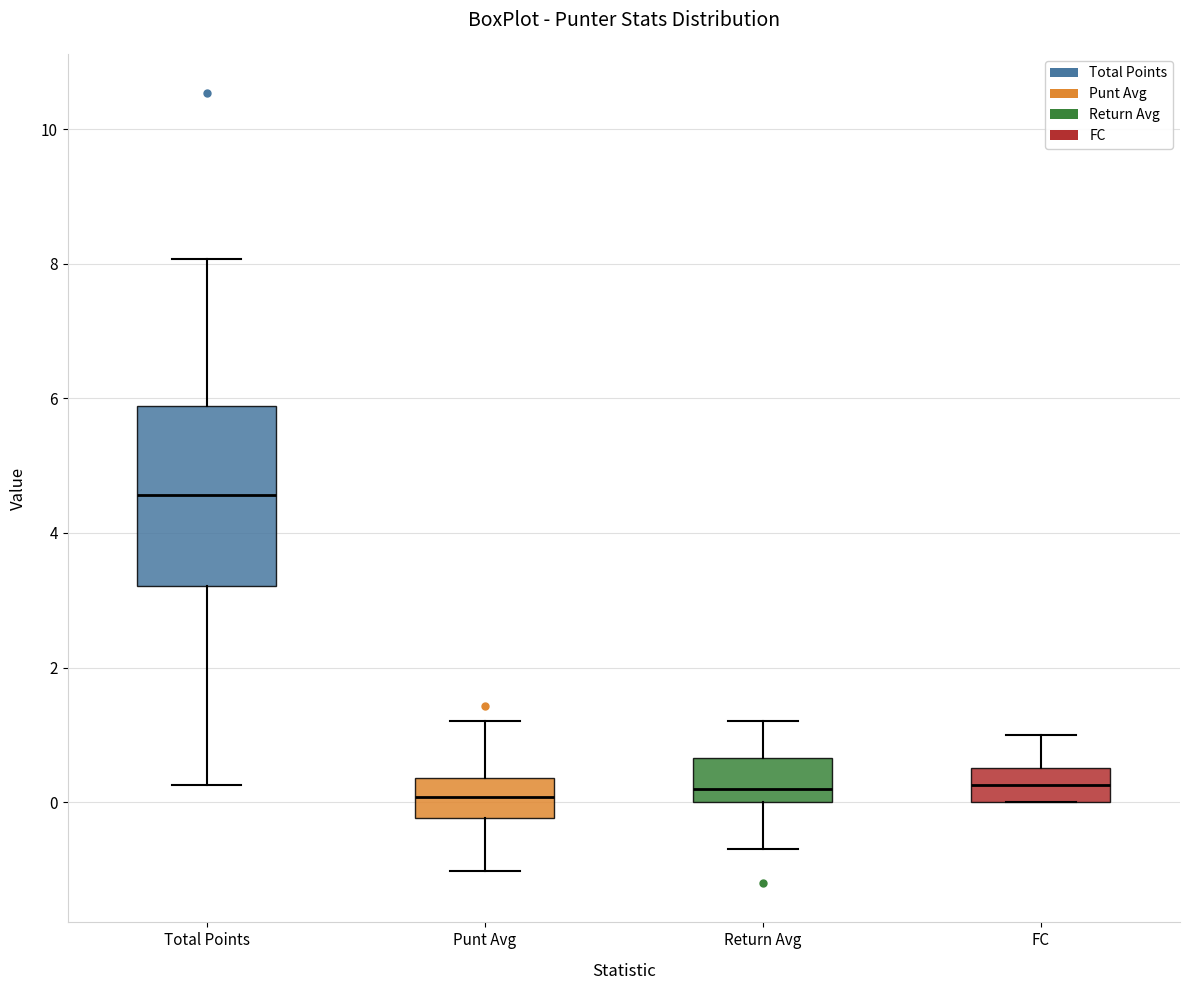

Reading left to right, read every box against the y-axis: the position of its median line, the range the box covers, and the ends of its whiskers. The values are not printed on the chart, so give them approximately, as read against the axis.

Total Points: median 4.6, box 3.2 to 5.8, whiskers 0.2 to 8.0
Punt Avg: median 0.0, box -0.2 to 0.4, whiskers -1.0 to 1.2
Return Avg: median 0.2, box 0.0 to 0.6, whiskers -0.6 to 1.2
FC: median 0.2, box 0.0 to 0.6, whiskers 0.0 to 1.0